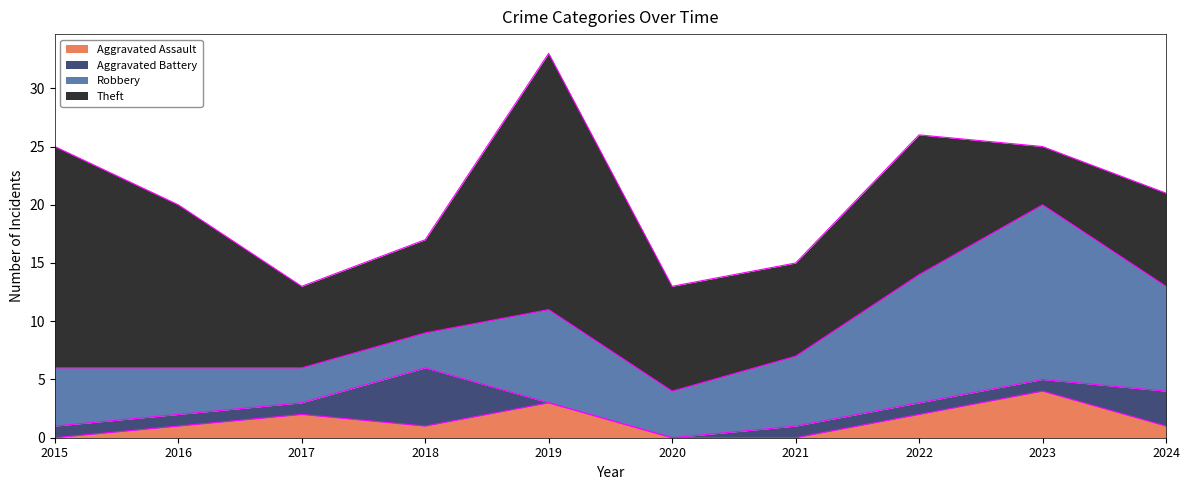

What is the total value across all series at 2015?

25